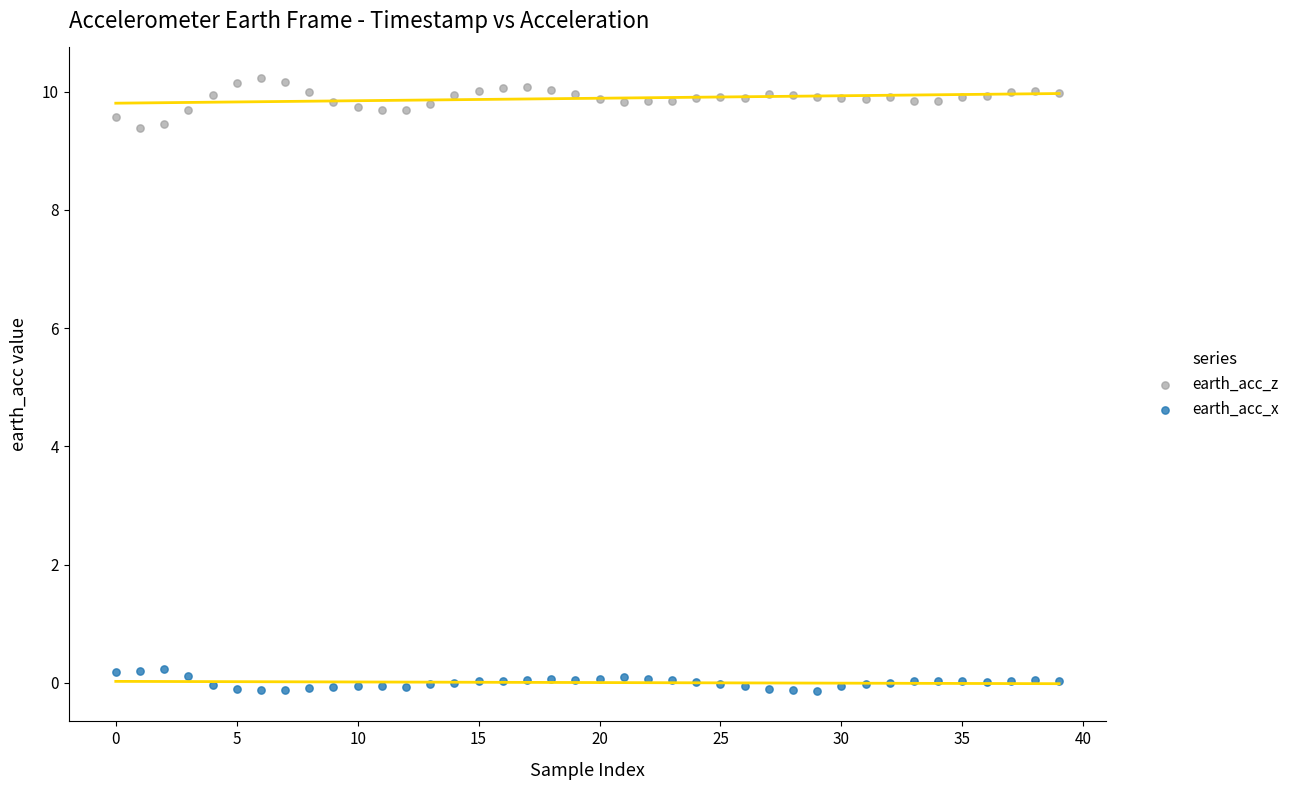

Which series has the widest spread of Y values?

earth_acc_z